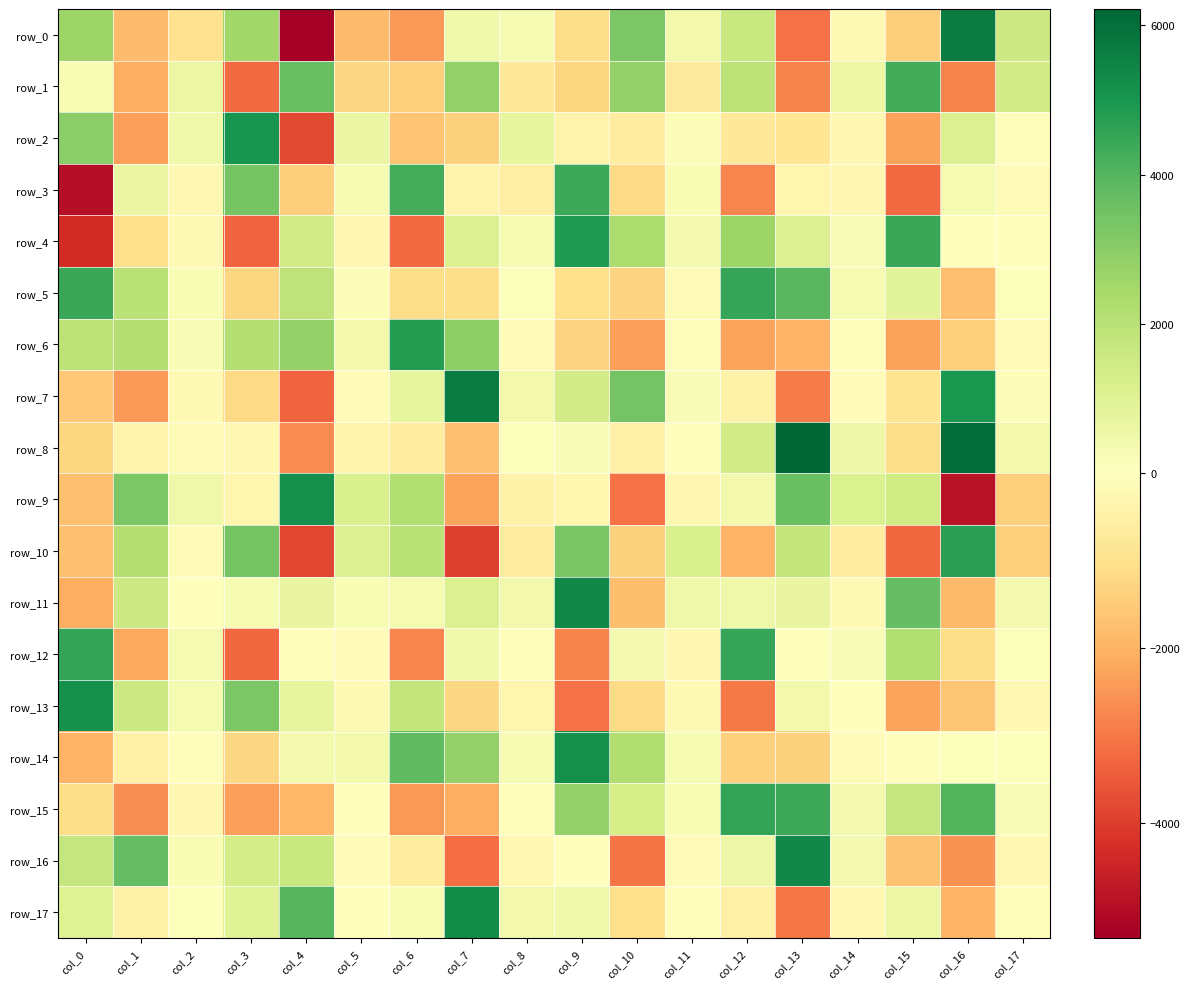

At which label is row_6 closest to 1212?

col_0